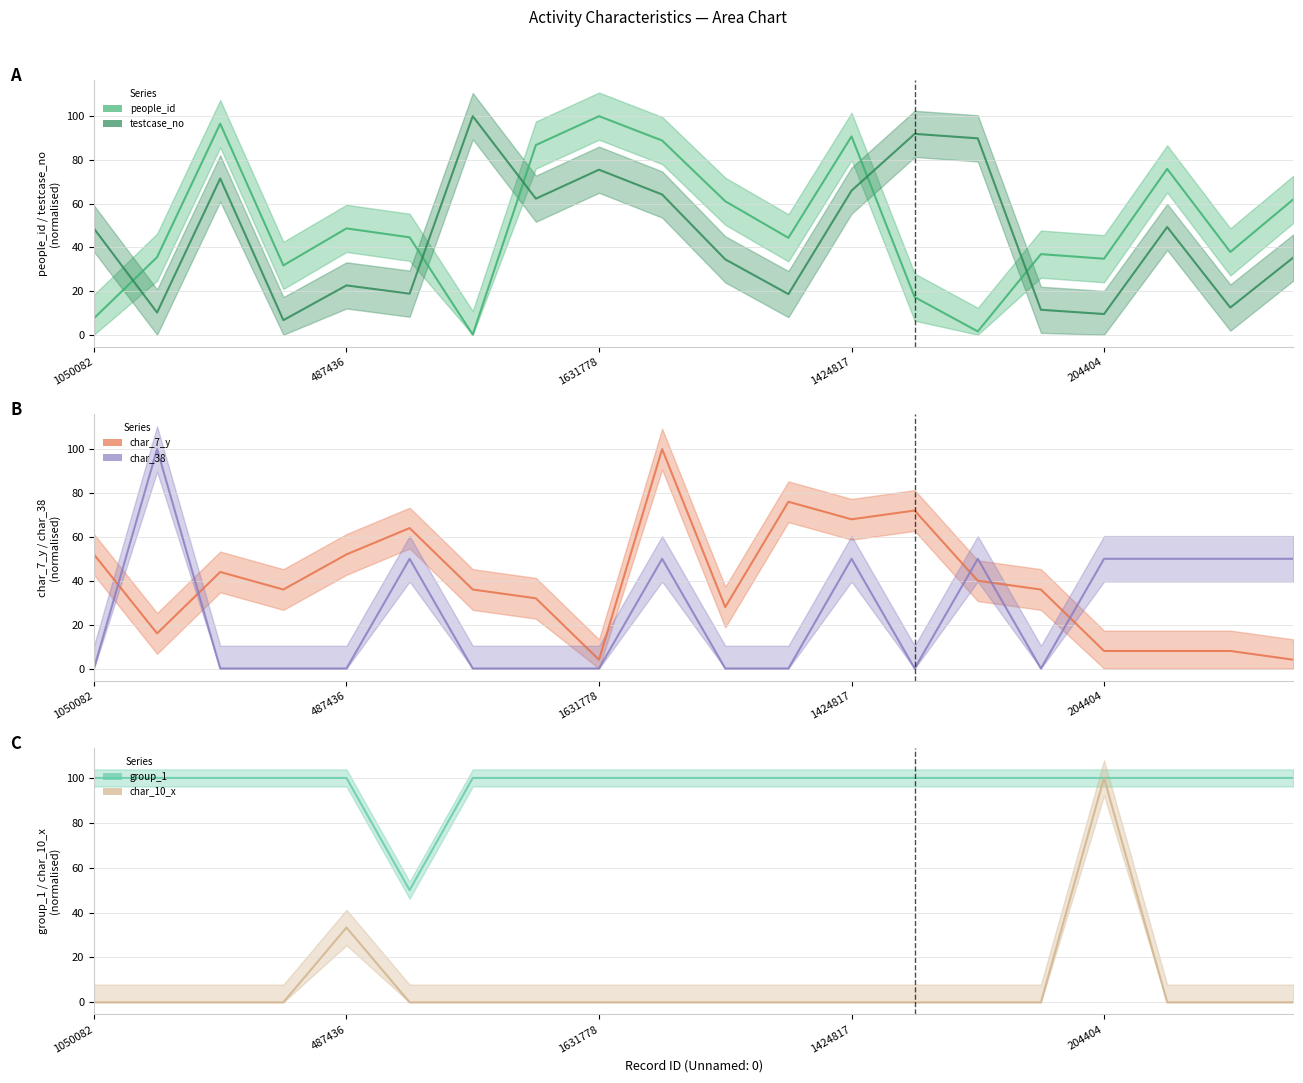

Which series has the largest range (max minus min)?

char_38